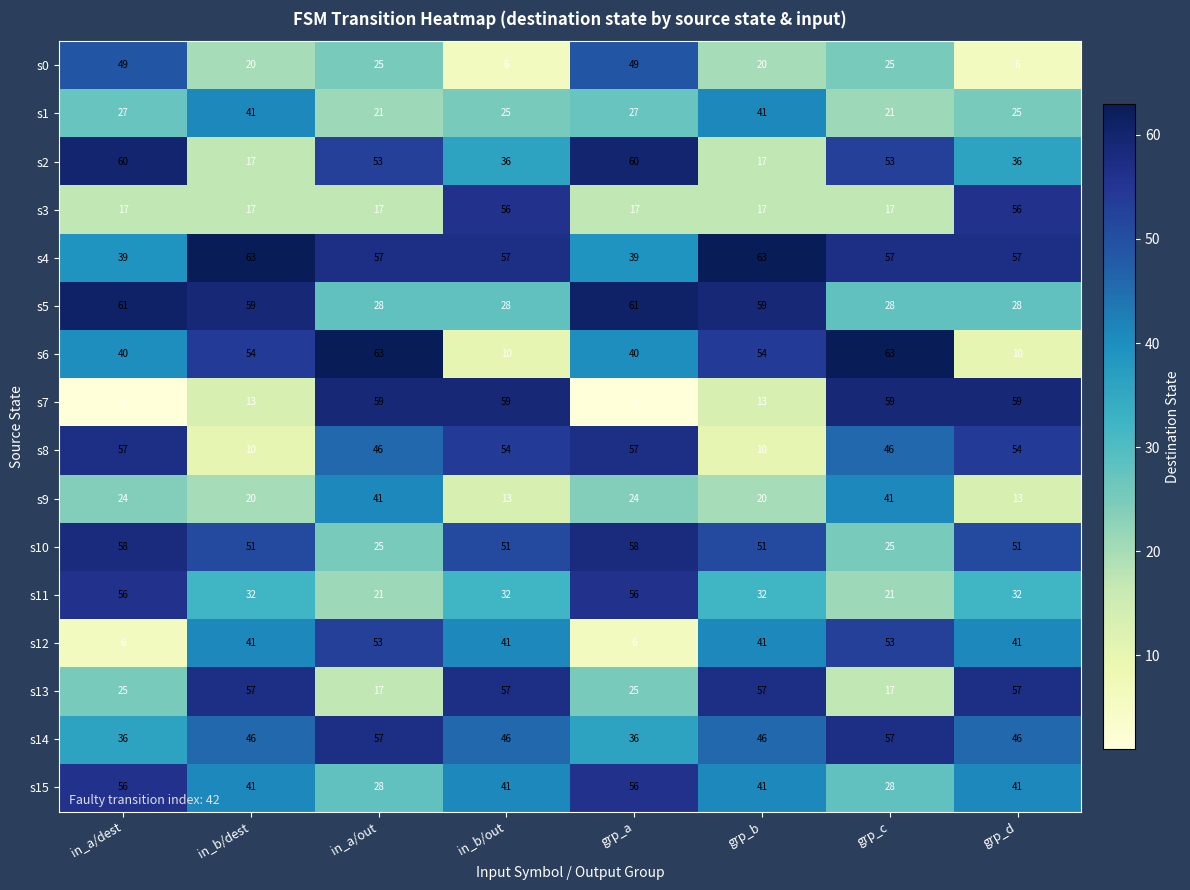

Which series has the largest total across all categories?

s4